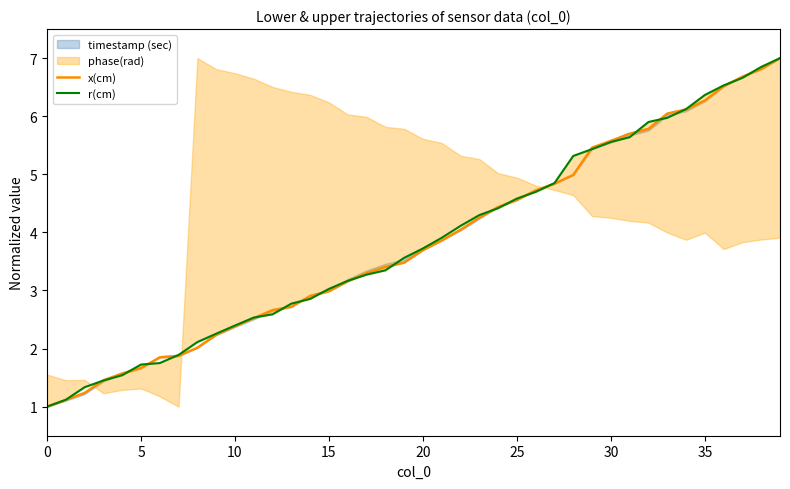

Where do r(cm) and x(cm) first cross each other?

10 and 15